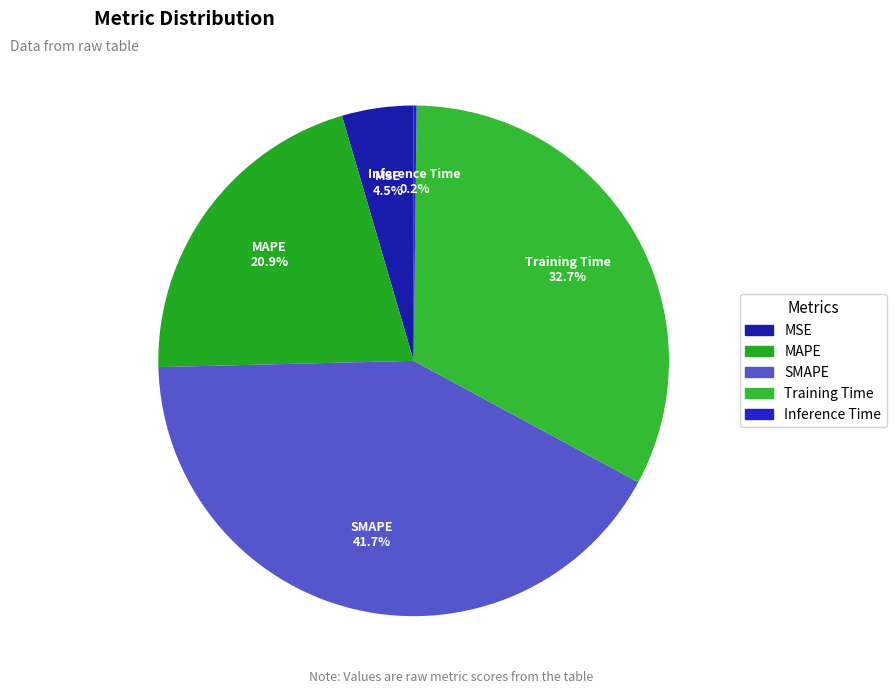

Is MSE the majority of the pie?

No